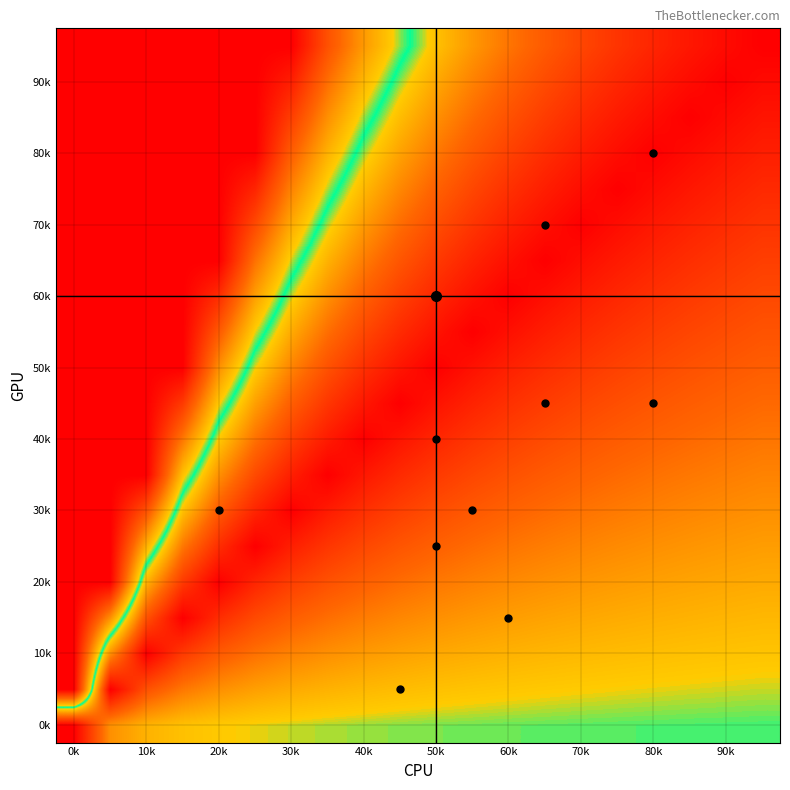

What is the maximum value shown in the chart?

1.0